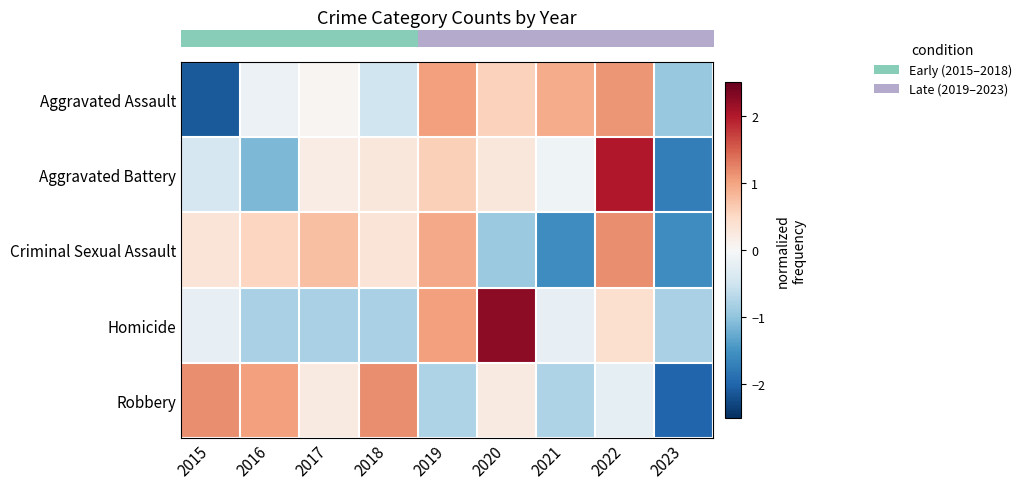

At how many categories does at least one series exceed -1?

9